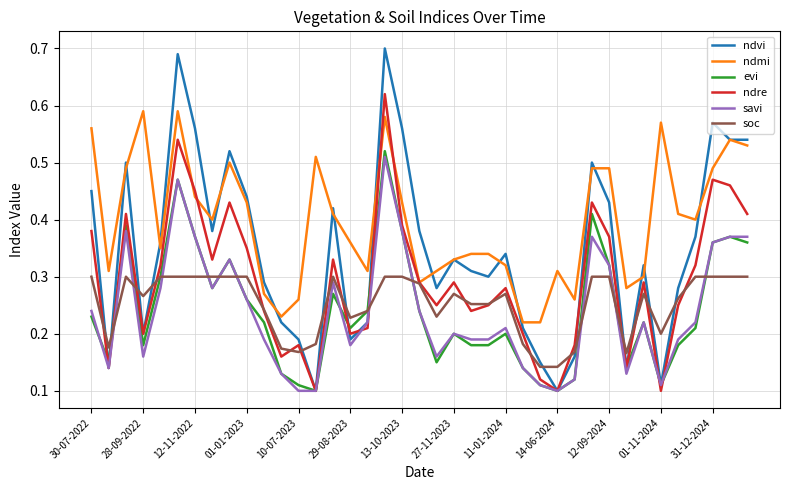

Count the number of data series in this chart.

6